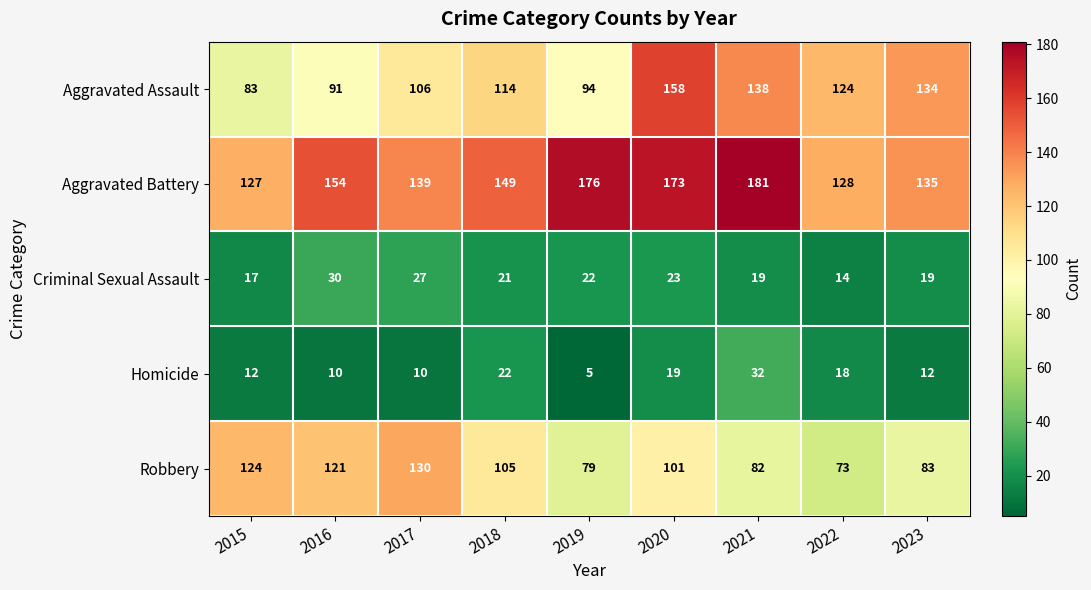

Which series has the widest spread of values?

Aggravated Assault